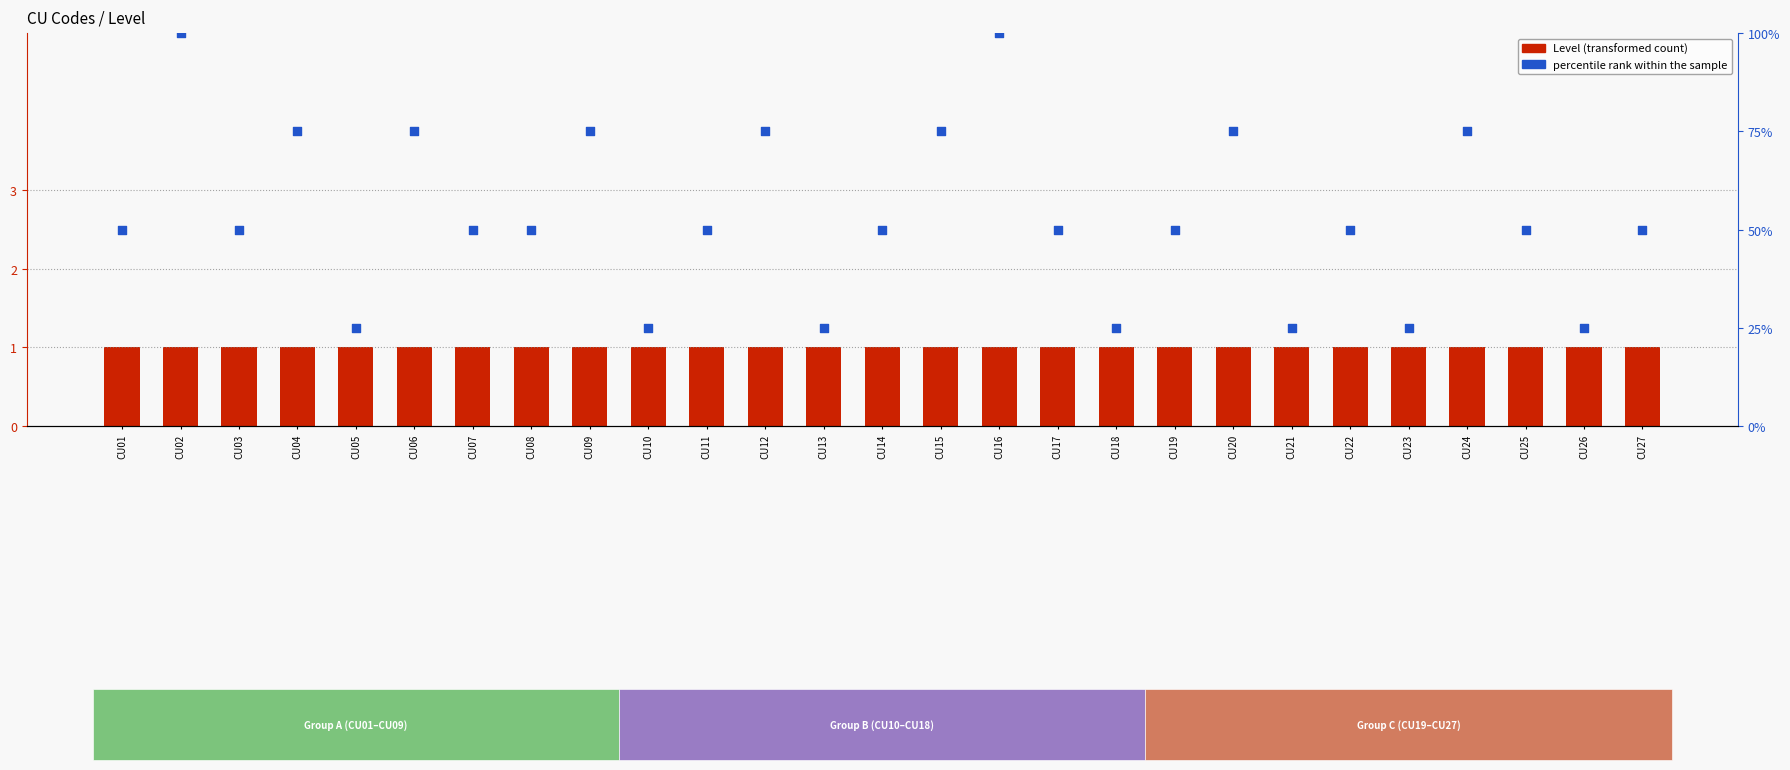

Which series has the largest Y range (max minus min)?

percentile rank within the sample